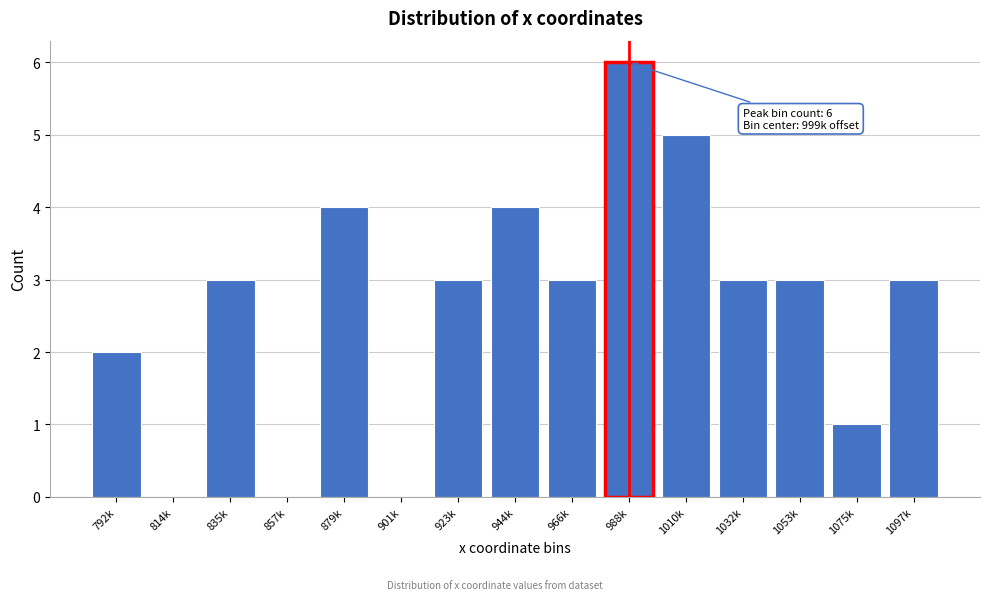

Reading left to right, transcribe all the data shown in this chart.

792k=2	814k=0	835k=3	857k=0	879k=4	901k=0	923k=3	944k=4	966k=3	988k=6	1010k=5	1032k=3	1053k=3	1075k=1	1097k=3